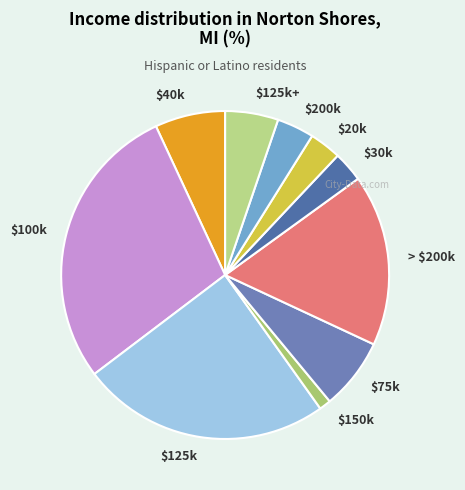

Which category has the smallest portion of the pie?

$150k